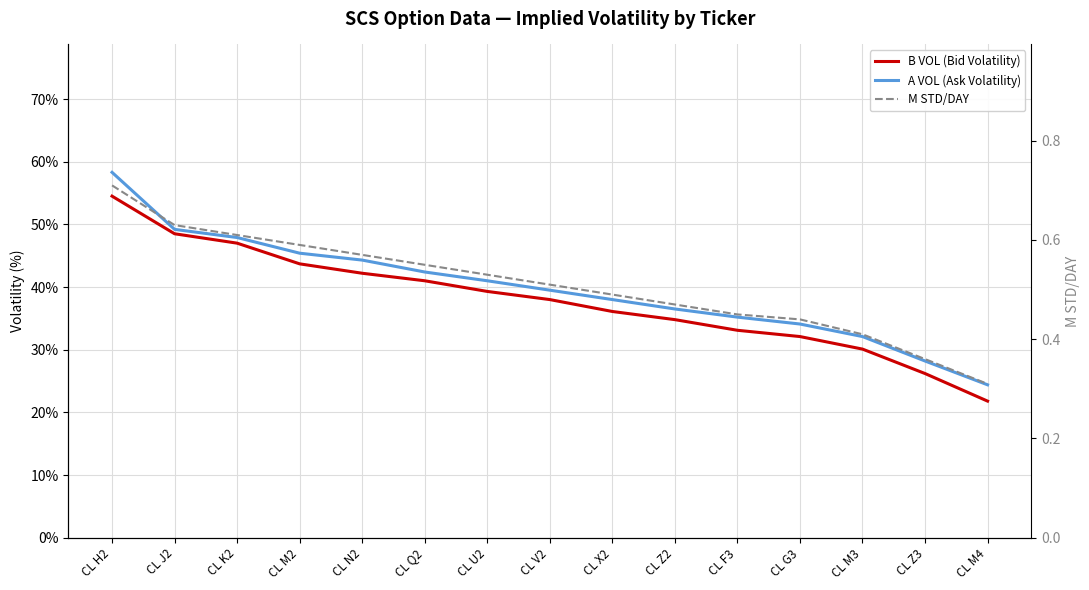

Count the number of data series in this chart.

3